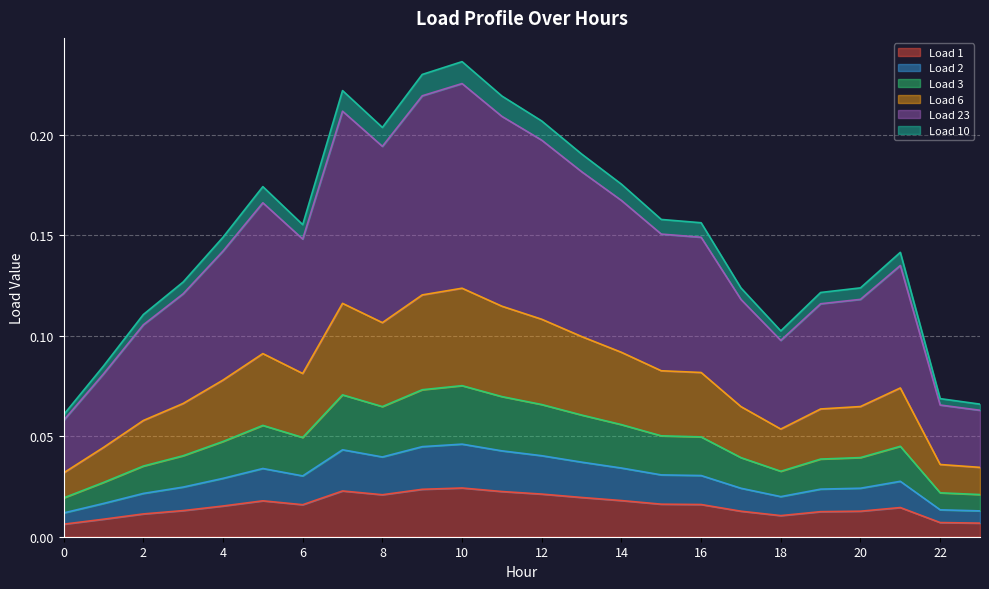

Count the Load 3 values in the range 0 to 1.

24